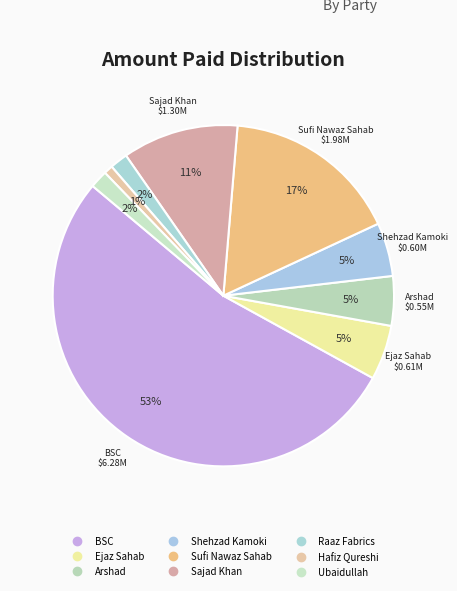

Approximately how many times larger is the value at BSC compared to Ejaz Sahab?

10.3